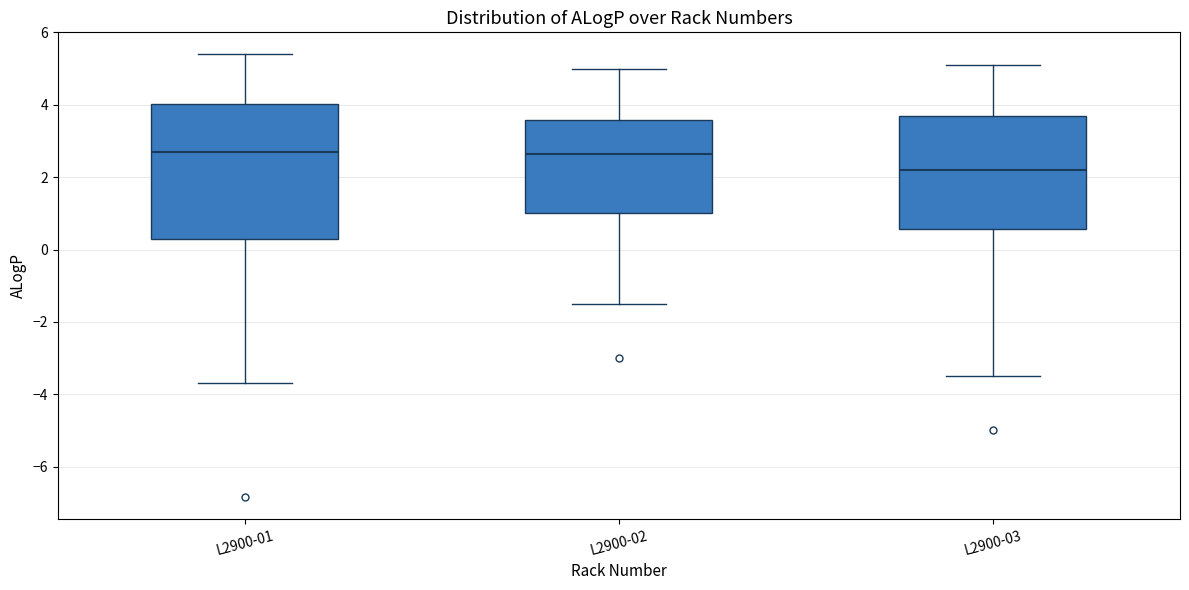

Reading left to right, transcribe this box plot: for each box, give where its median line is, the range the box spans, and where its two whiskers end, as read against the y-axis. The values are not printed on the chart, so give them approximately, as read against the axis.

L2900-01: median 2.8, box 0.2 to 4.0, whiskers -3.8 to 5.4
L2900-02: median 2.6, box 1.0 to 3.6, whiskers -1.4 to 5.0
L2900-03: median 2.2, box 0.6 to 3.8, whiskers -3.4 to 5.2